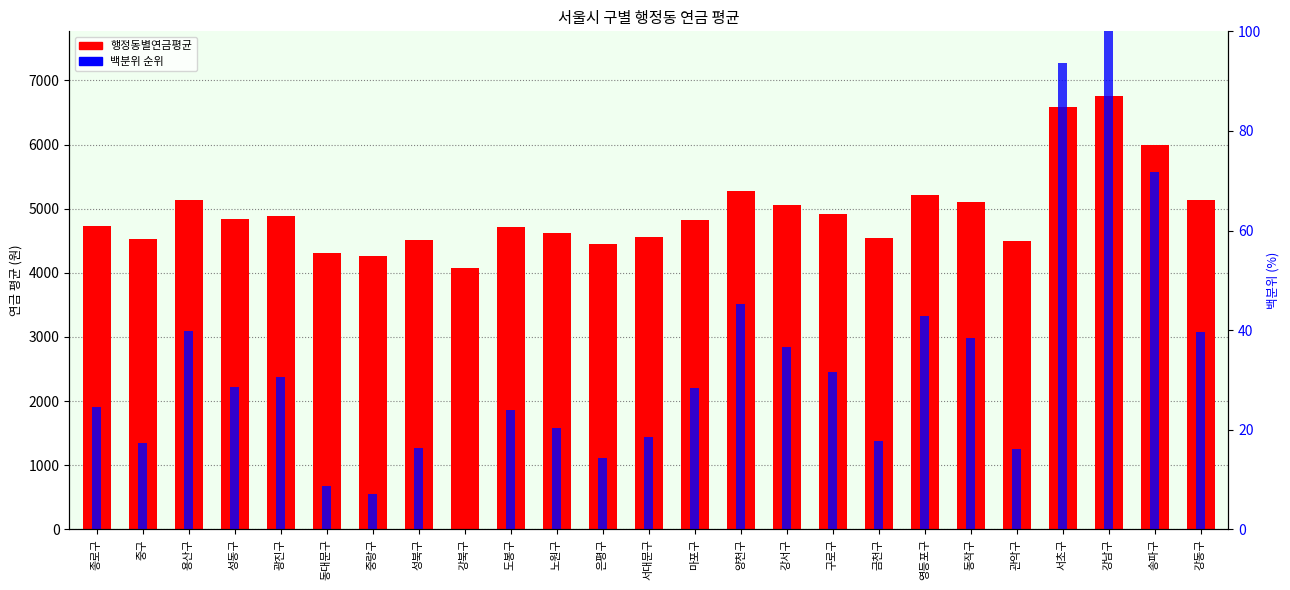

Which series has the widest spread of values?

행정동별연금평균